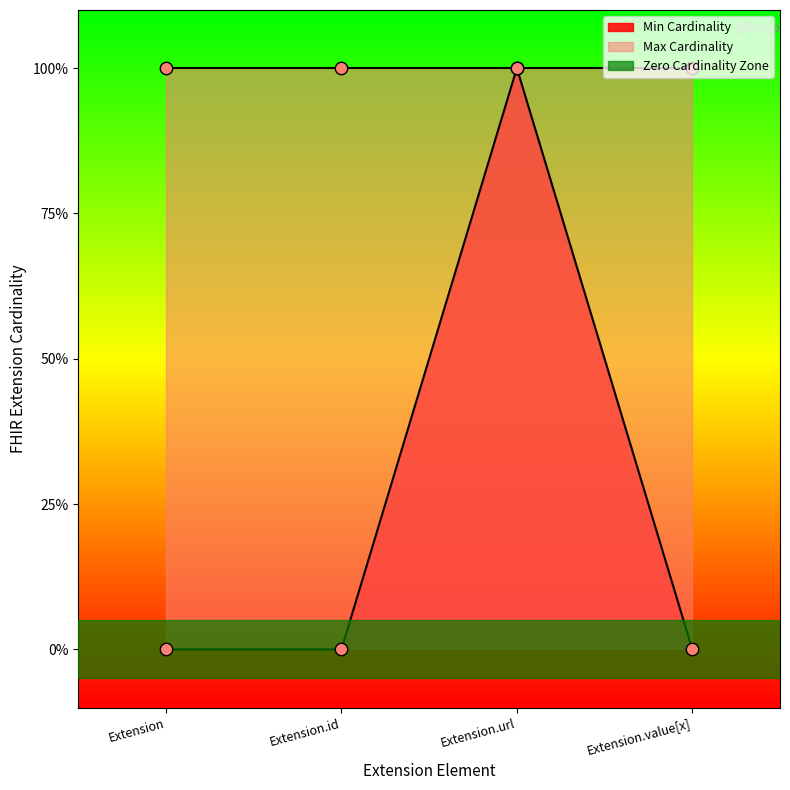

What is the change in value from Extension.url to Extension.value[x]?

-1